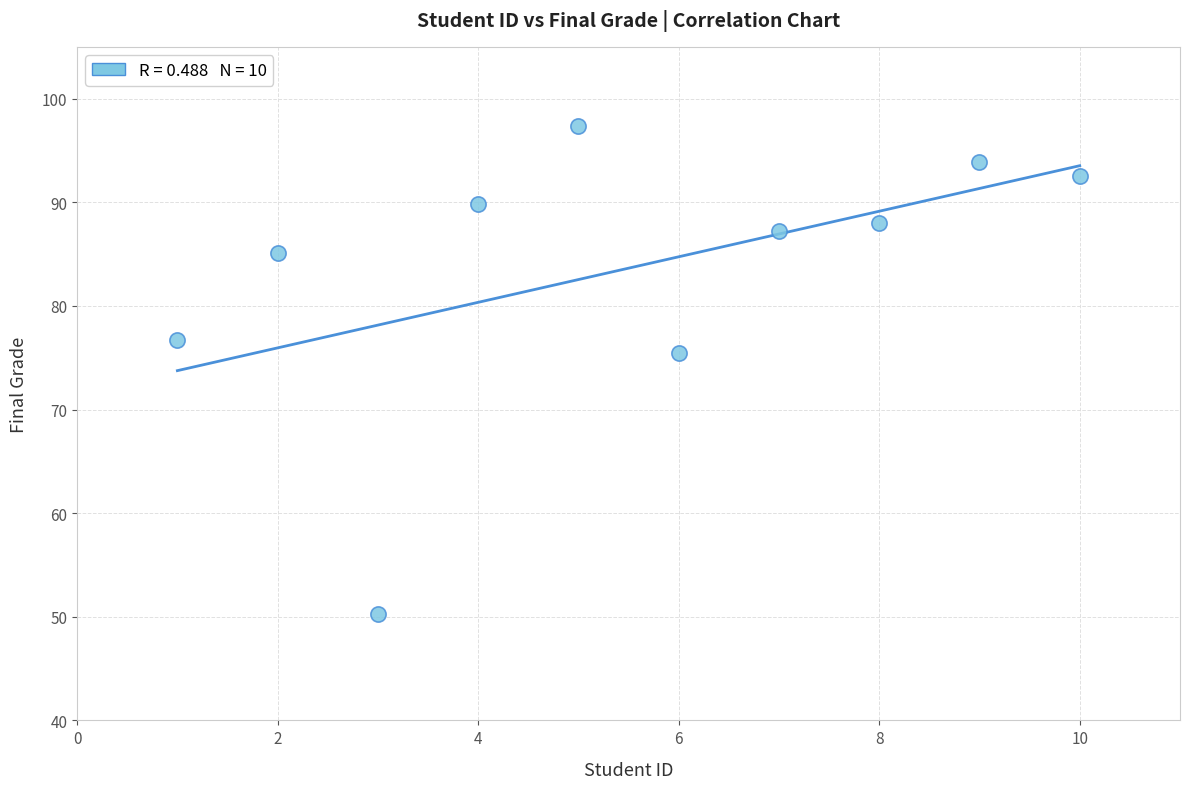

What is the range of X values (max minus min)?

9.0